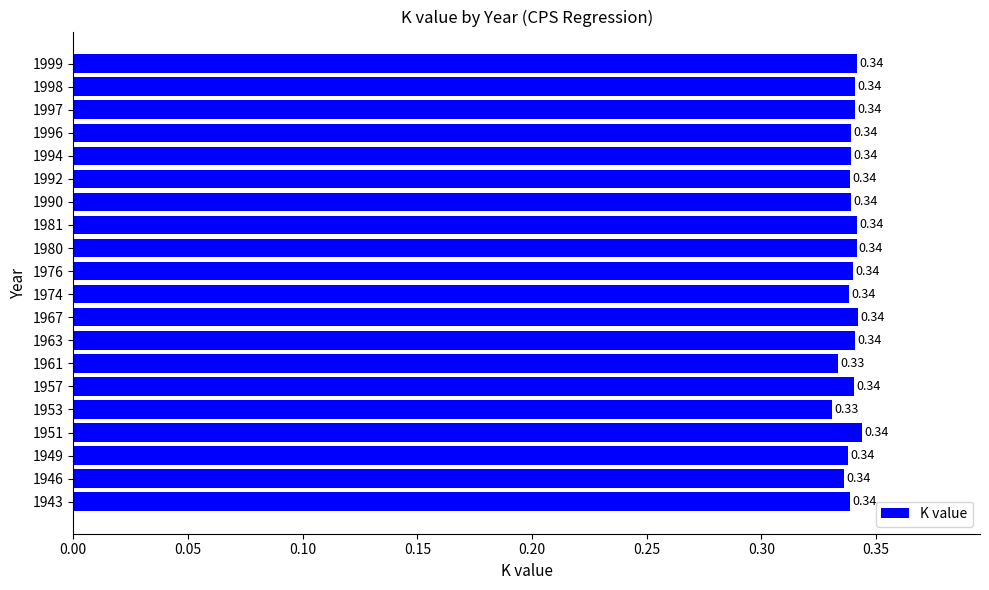

Between 1996 and 1953, which is larger?

1996